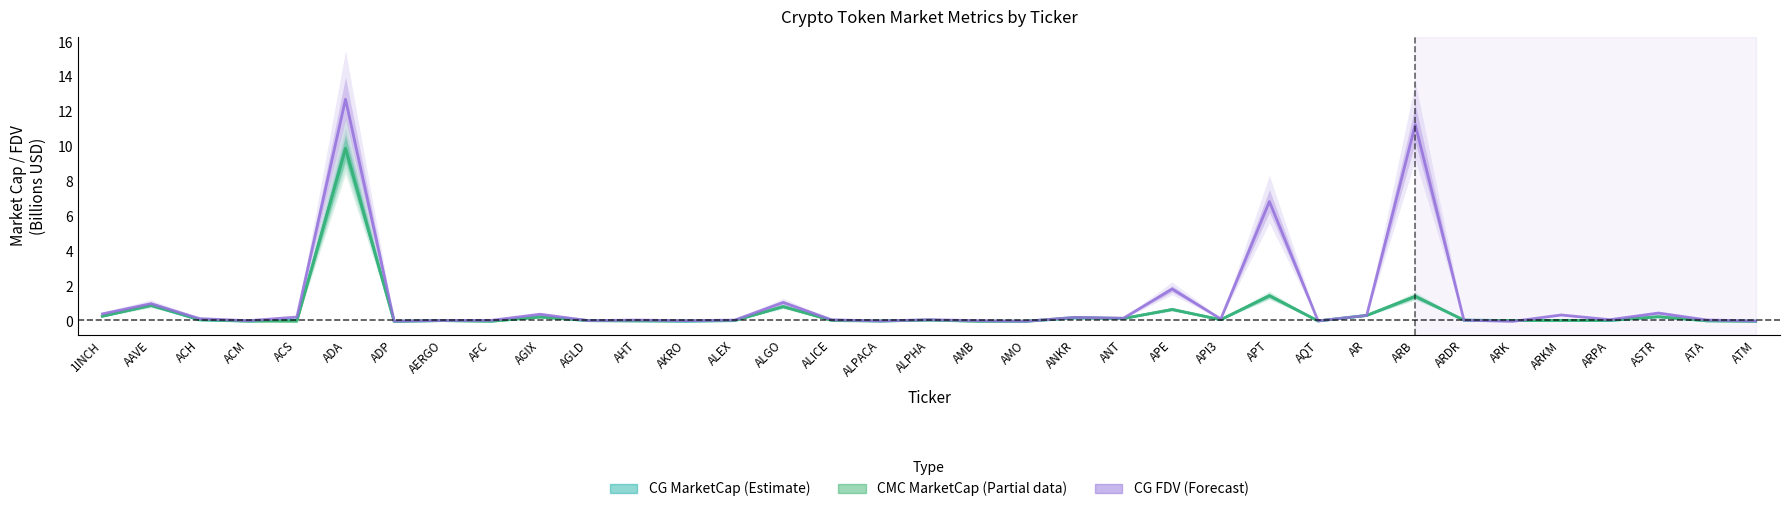

What is the approximate value of CG MarketCap (Estimate) at APT?

1.5